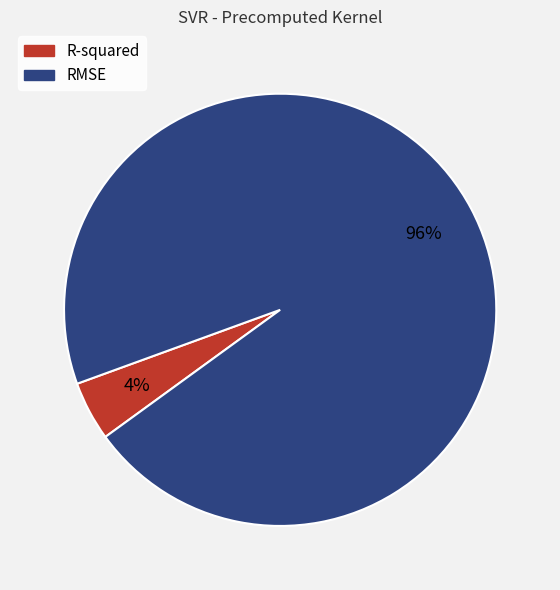

Count the number of slices in the pie.

2